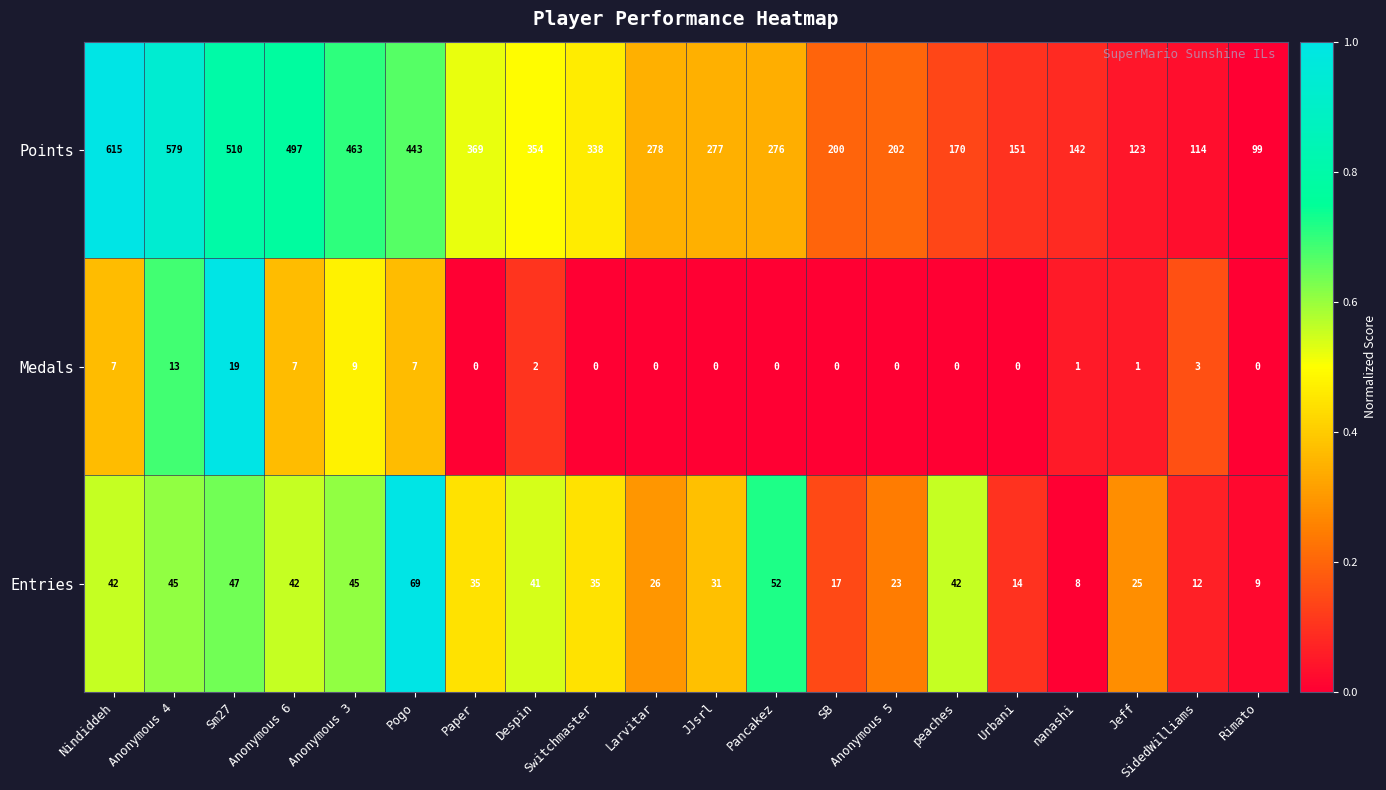

Which series has the widest spread of values?

Points